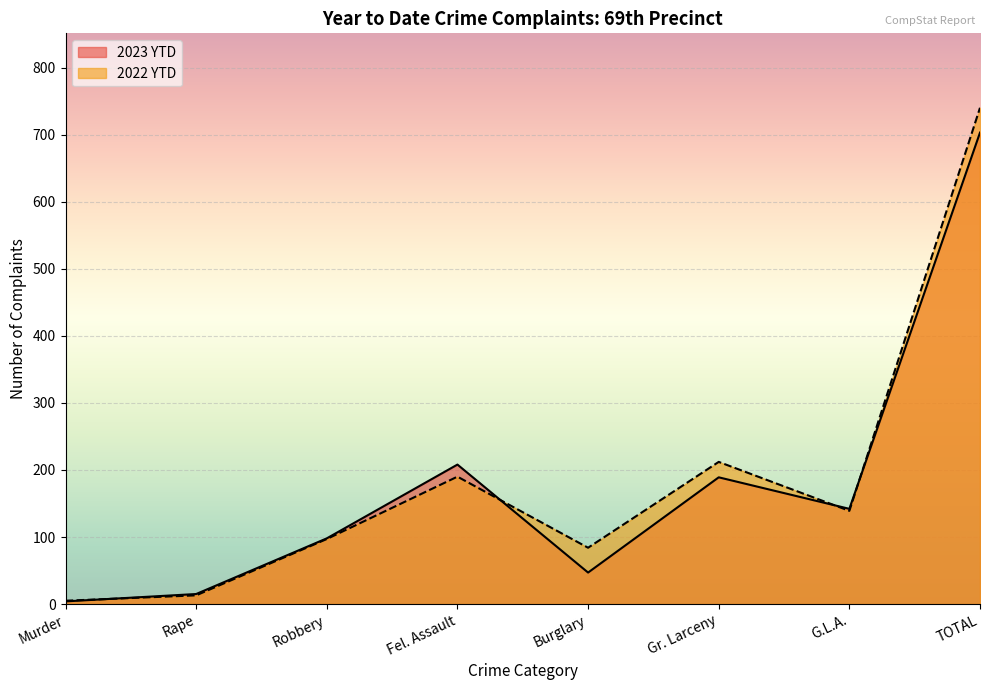

True or false: 2022 YTD and 2023 YTD intersect in this chart.

True